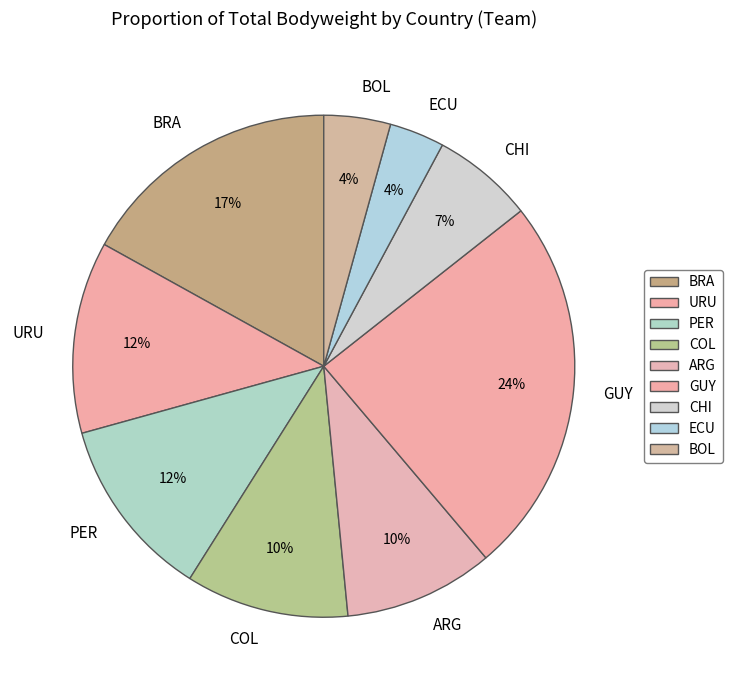

Is it true that ARG is 24% of the pie?

False